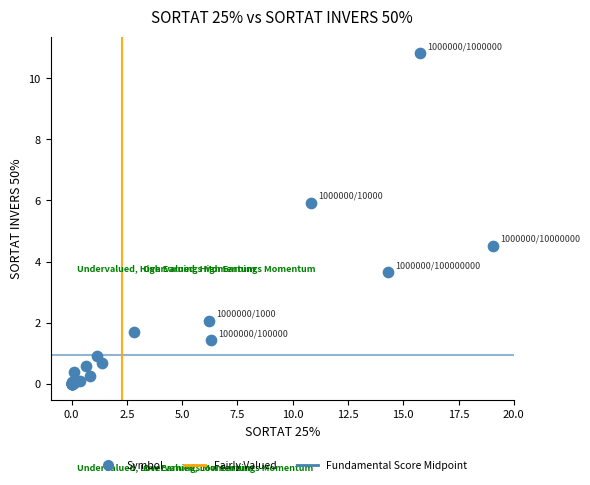

What Y value in the scatter plot is closest to 5?

4.5